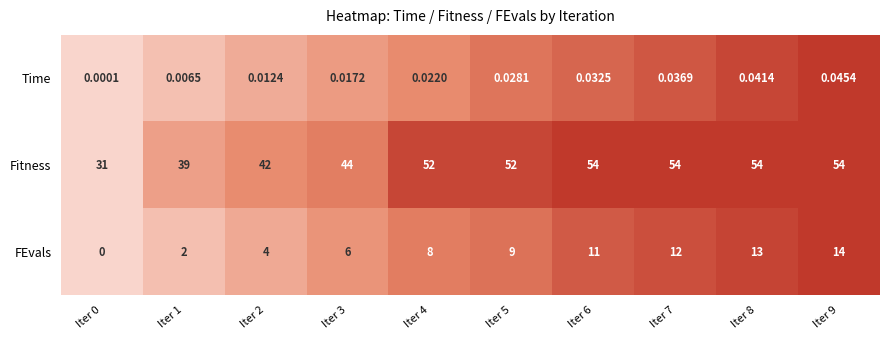

Rank the series at Iter 6 from lowest to highest value.

Time, FEvals, Fitness